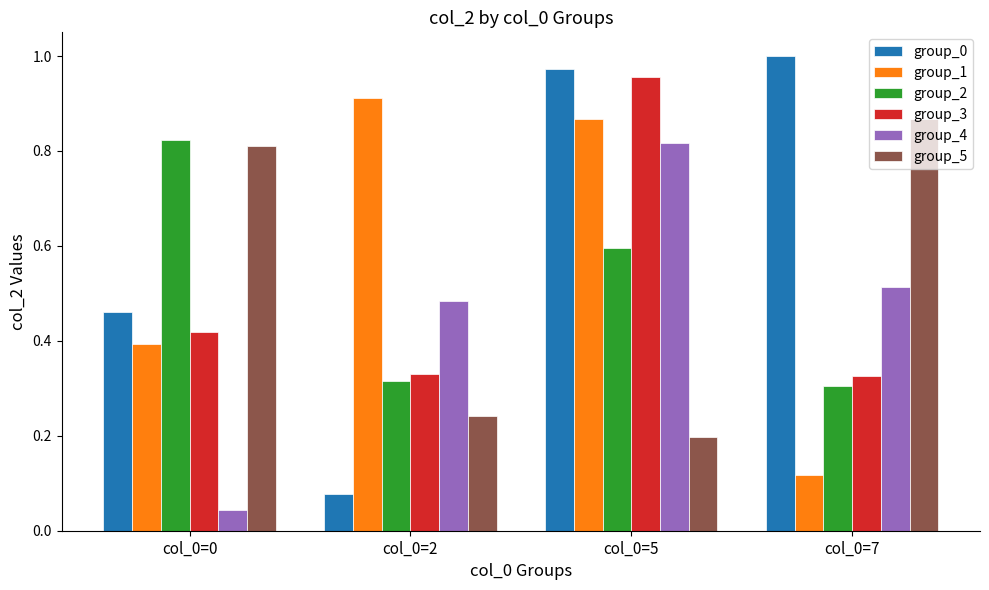

Count the group_5 values in the range 0 to 1.

4